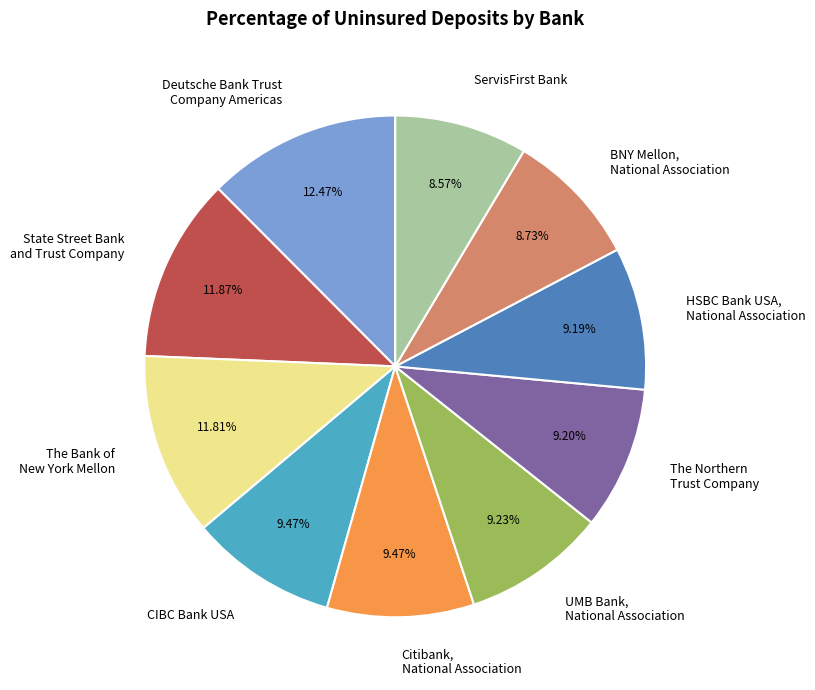

How many segments does this pie chart have?

10